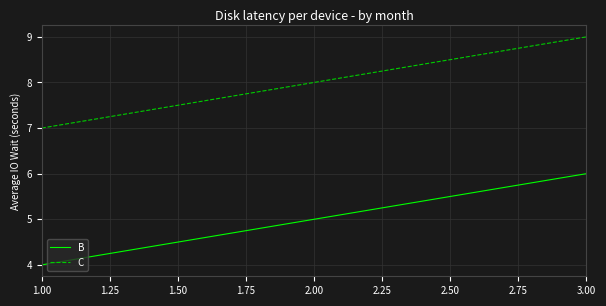

List the series in order of their overall mean, highest first.

C, B